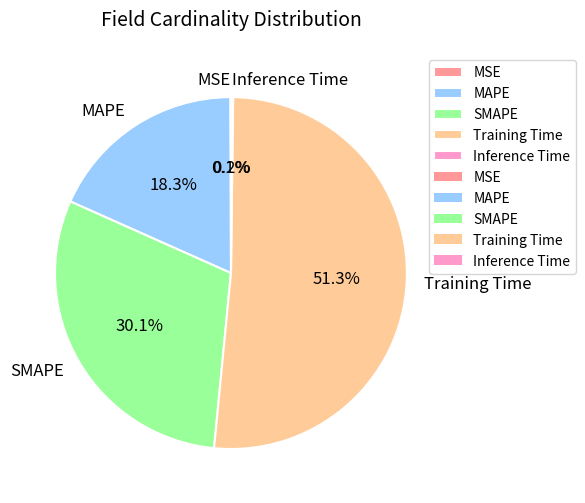

What percentage is NOT represented by Training Time?

48.7%